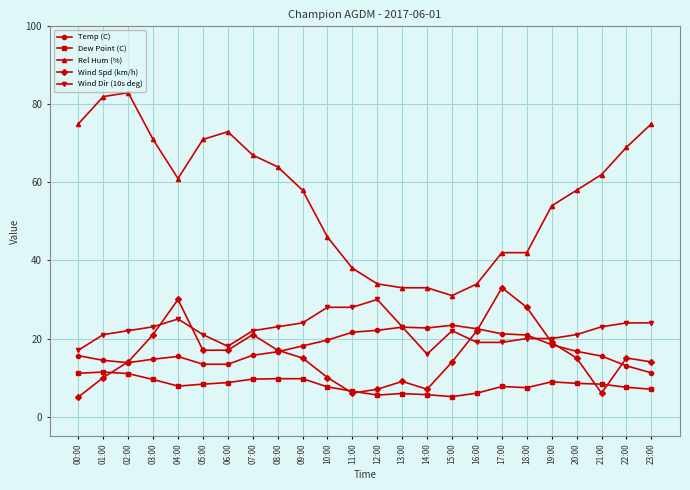

Count the number of data series in this chart.

5